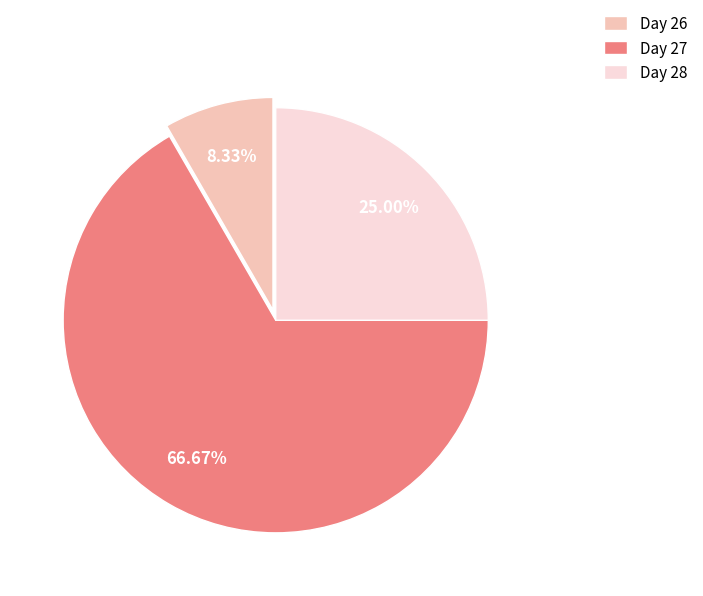

What is the ratio of the value at Day 28 to the value at Day 27?

0.4